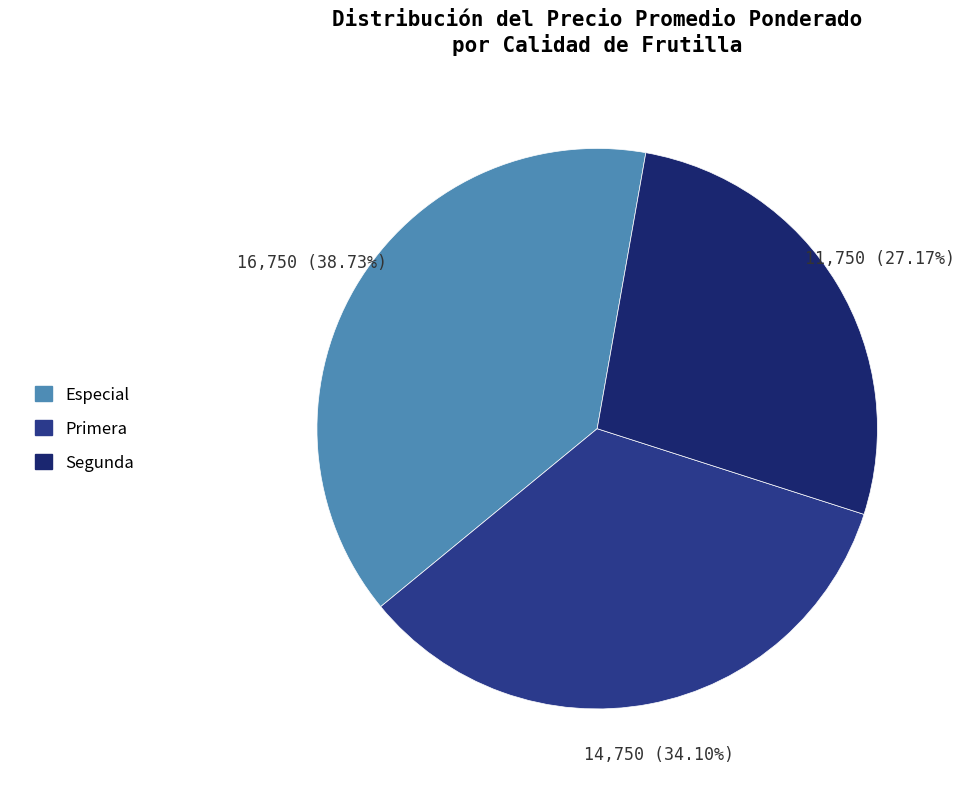

What is the change in value from Especial to Primera?

-2000